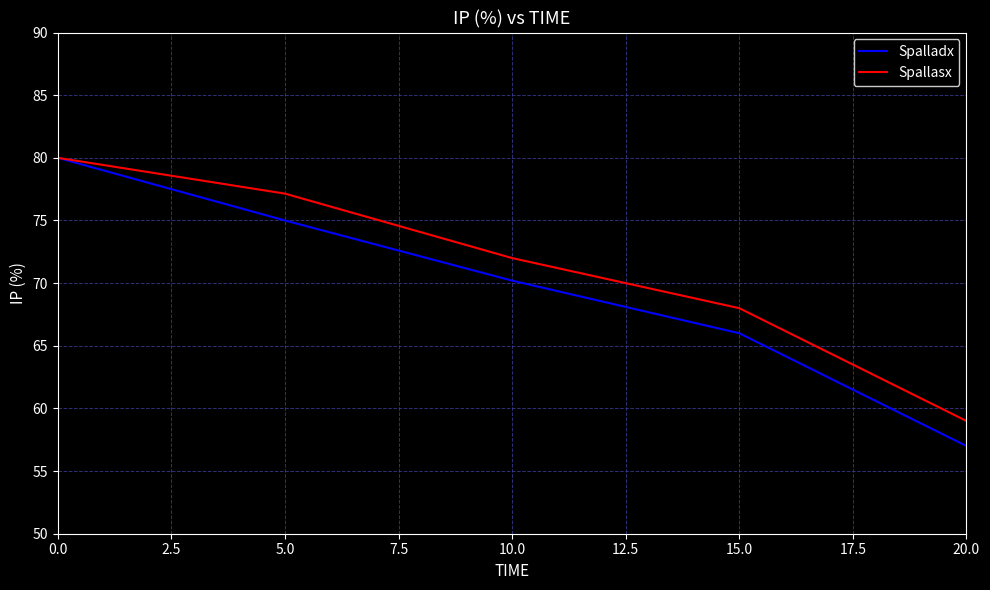

Which series changed the most between 5.0 and 10.0?

Spallasx